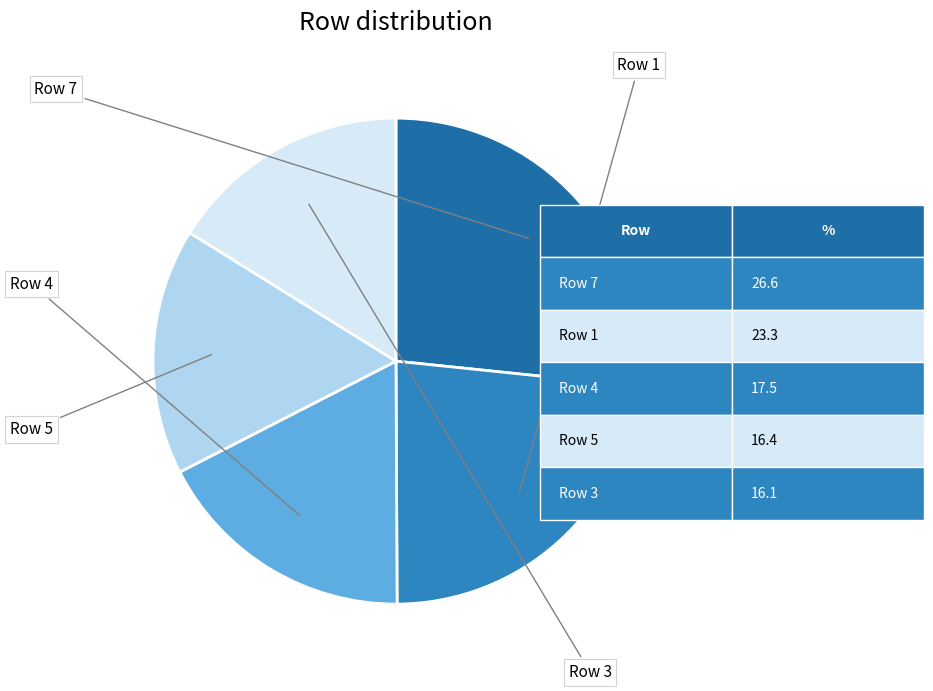

Do Row 5 and Row 3 together represent more than half of the pie?

No